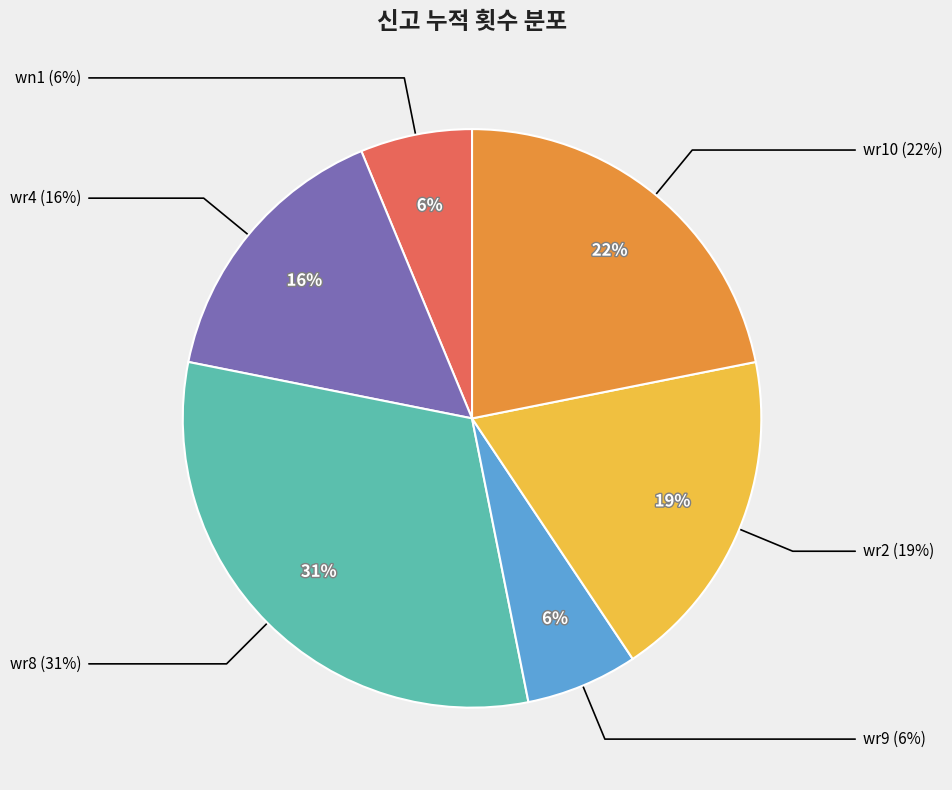

Is wr4 the majority of the pie?

No